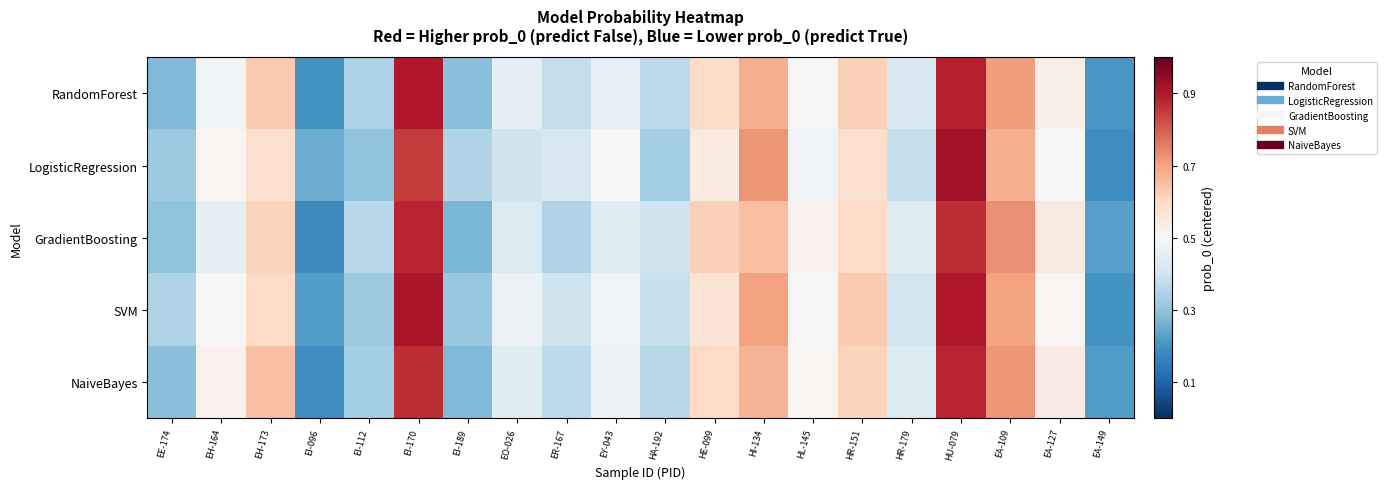

What is the spread (max minus min) of values at EY-043?

0.1